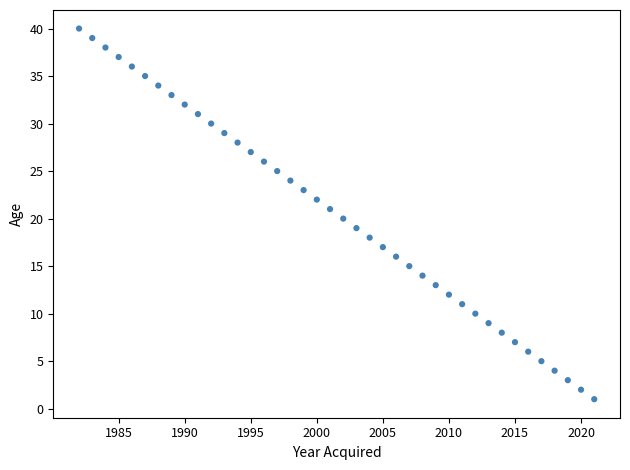

What is the range of Y values (max minus min)?

39